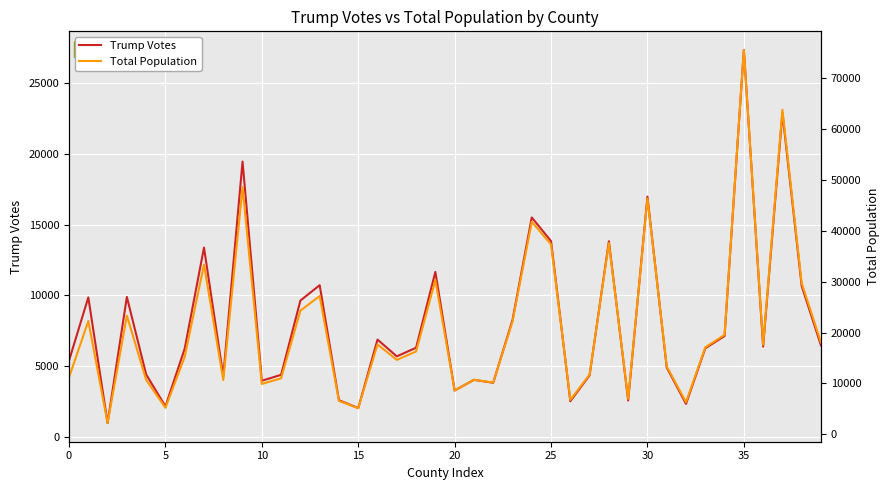

True or false: Total Population and Trump Votes cross at least once.

False